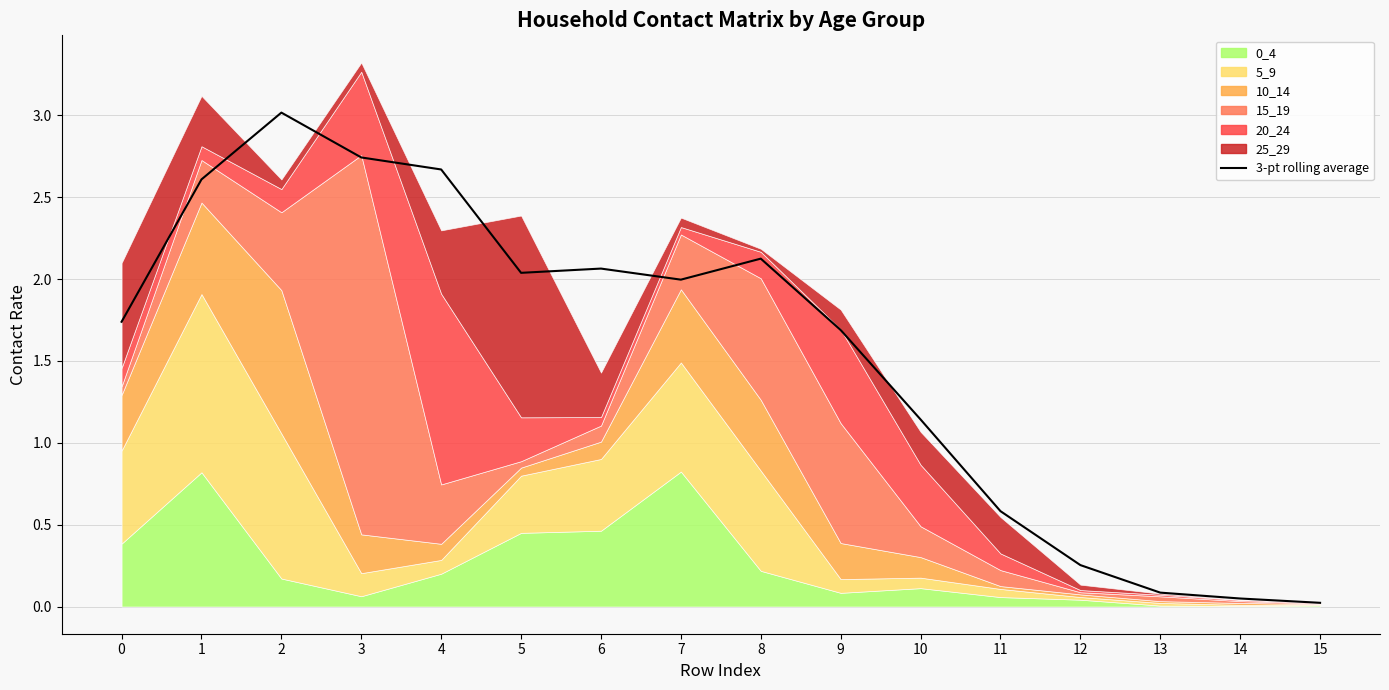

What is the value of the 5th point from the left?

2.7